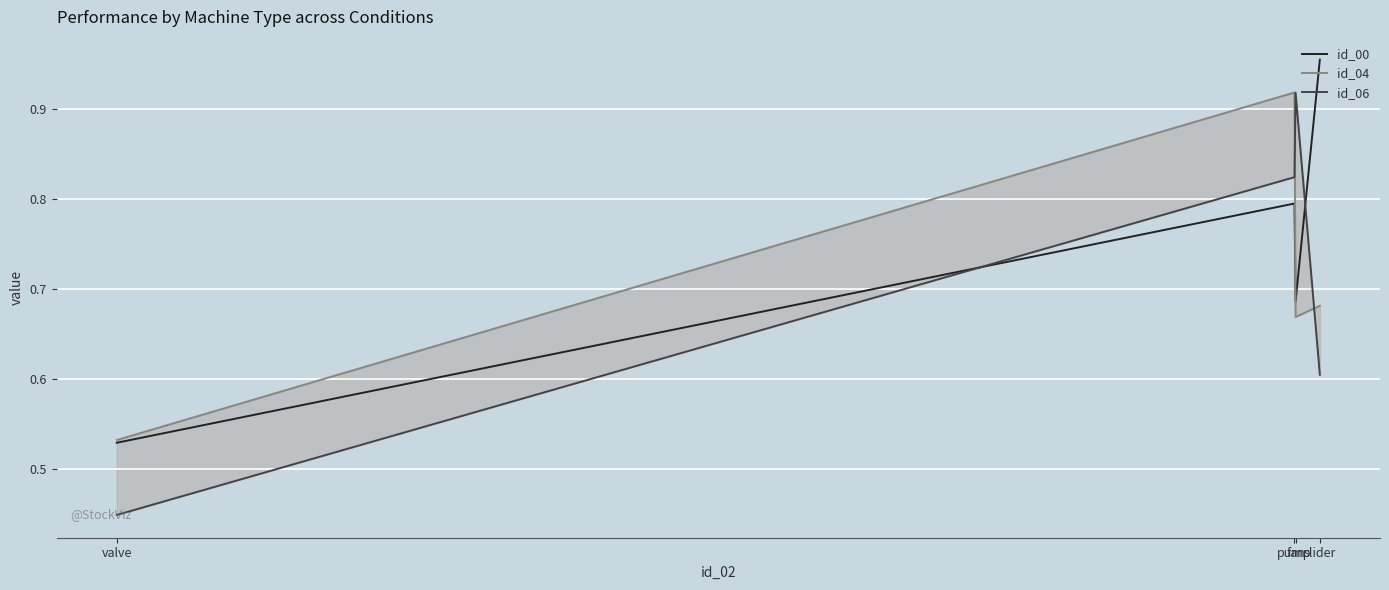

Reading left to right, extract all data points from this chart.

id_00: slider=1.0	fan=0.7	pump=0.8	valve=0.5
id_04: slider=0.7	fan=0.7	pump=0.9	valve=0.5
id_06: slider=0.6	fan=0.9	pump=0.8	valve=0.4